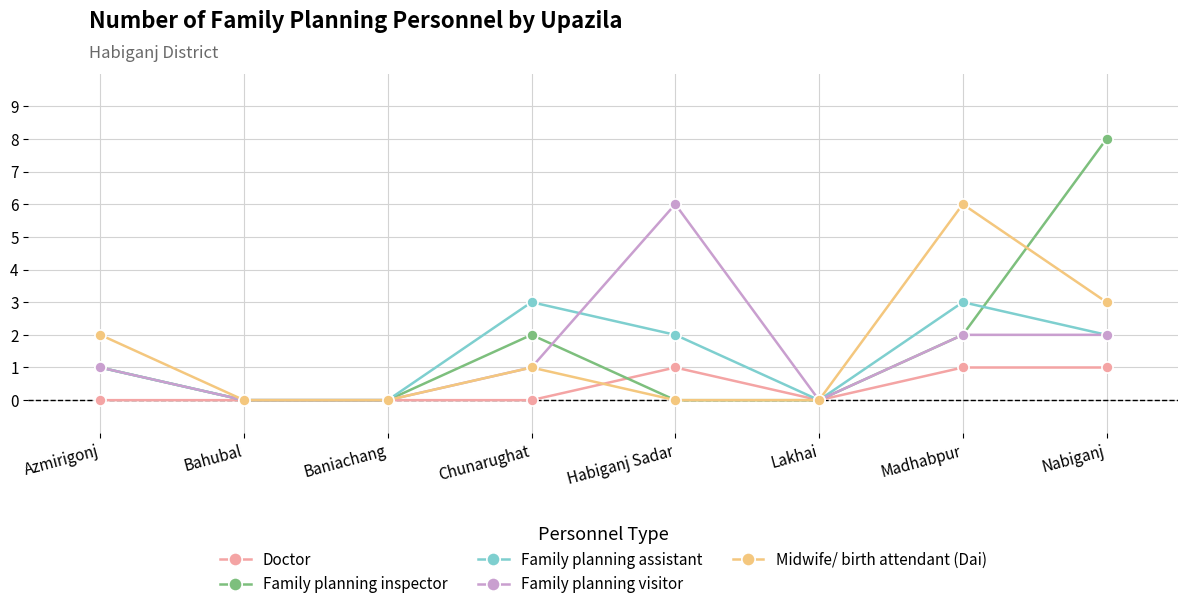

How many series are shown in this chart?

5